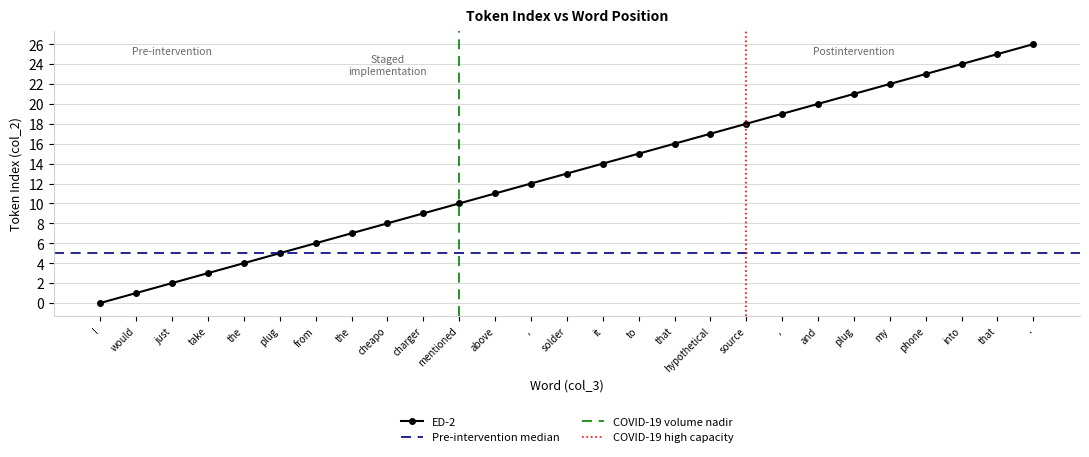

Approximately how many times larger is the value at plug compared to solder?

0.4